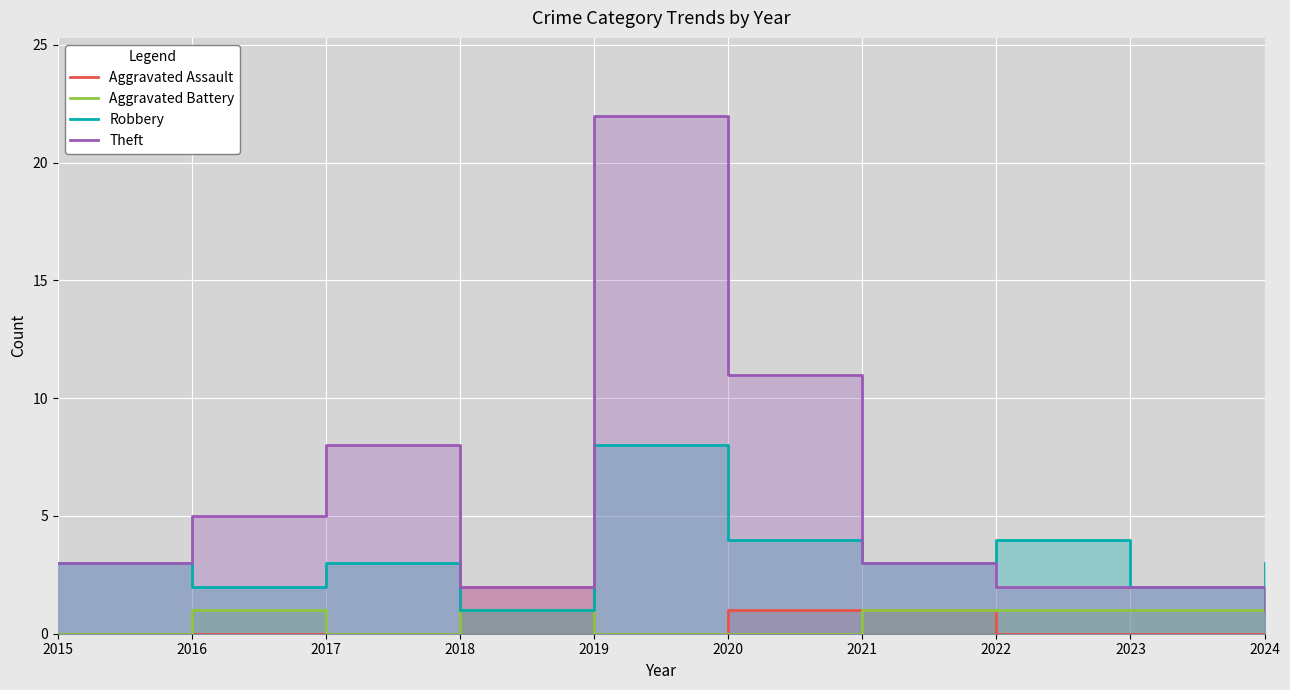

At which category is the sum across all series the highest?

2019